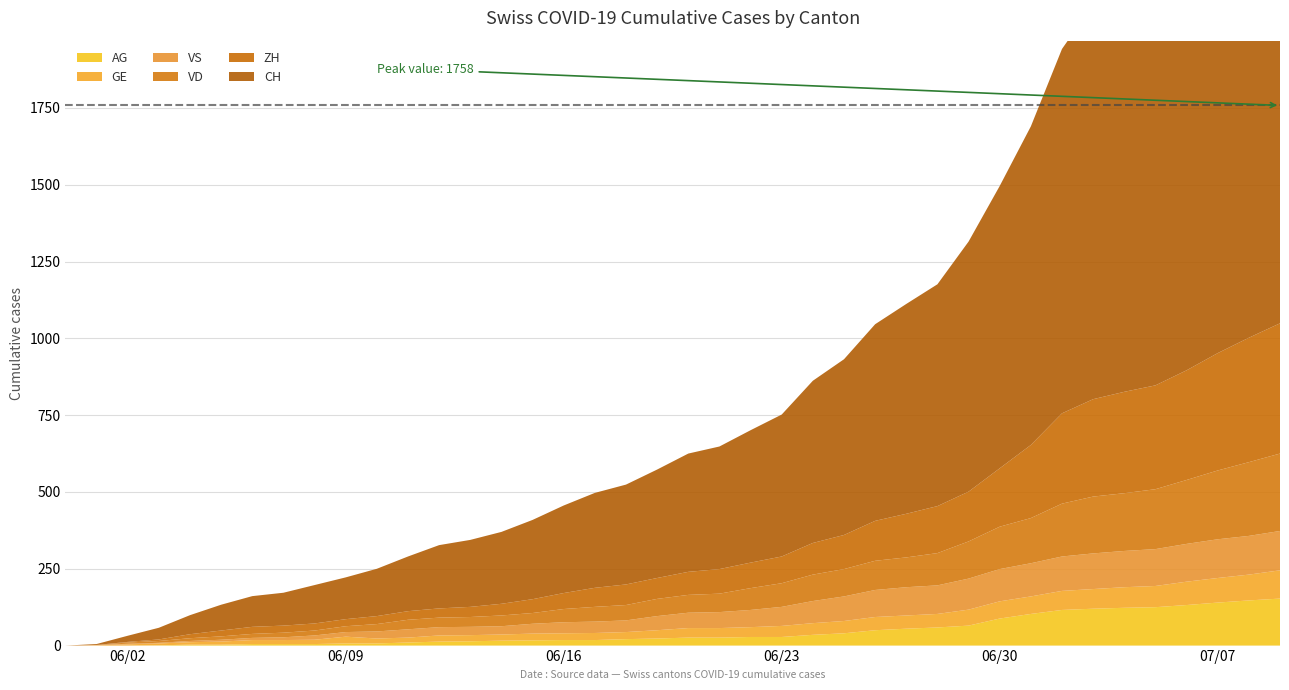

Reading left to right, transcribe all the data shown in this chart.

CH: 0	3	20	38	62	84	100	107	125	136	154	178	206	218	234	258	285	309	325	353	385	399	431	462	528	572	640	683	722	814	919	1037	1186	1285	1335	1388	1469	1568	1669	1758
ZH: 0	0	2	5	13	19	23	23	23	23	26	28	30	33	38	45	52	62	67	68	75	80	83	87	103	111	130	142	153	162	190	238	294	317	330	338	357	382	405	424
VD: 0	0	4	6	9	11	13	15	16	19	24	31	31	32	35	35	43	48	50	56	58	60	71	77	86	89	95	97	105	121	138	147	172	185	188	195	208	224	240	252
GE: 0	1	4	6	8	10	13	13	14	22	16	16	20	20	20	22	22	23	23	27	31	31	32	36	38	40	43	43	44	52	56	57	62	64	67	69	76	80	84	92
AG: 0	0	0	1	3	3	5	5	5	7	7	10	13	14	16	17	18	18	21	23	26	26	28	28	35	40	50	55	59	65	88	103	116	120	123	125	132	140	147	153
VS: 0	1	2	2	4	6	7	9	14	15	23	27	27	27	27	32	36	37	38	46	50	52	56	62	72	80	88	92	93	101	105	108	112	116	118	120	123	126	126	128